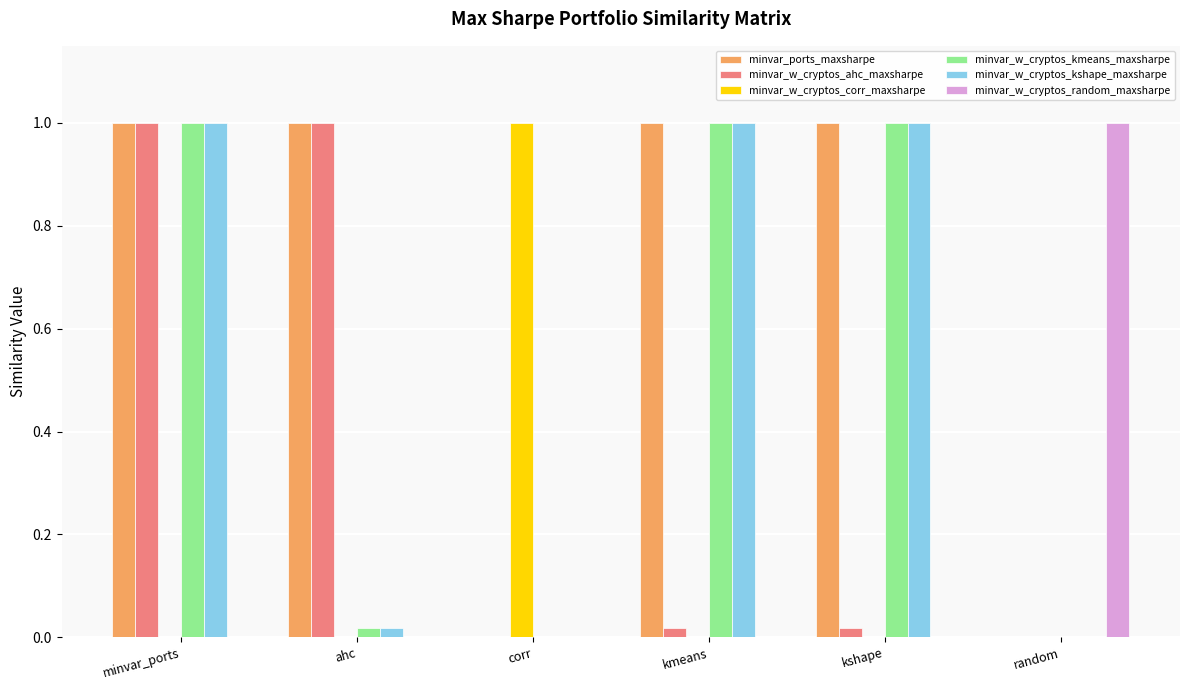

What is the maximum value shown in the chart?

1.0